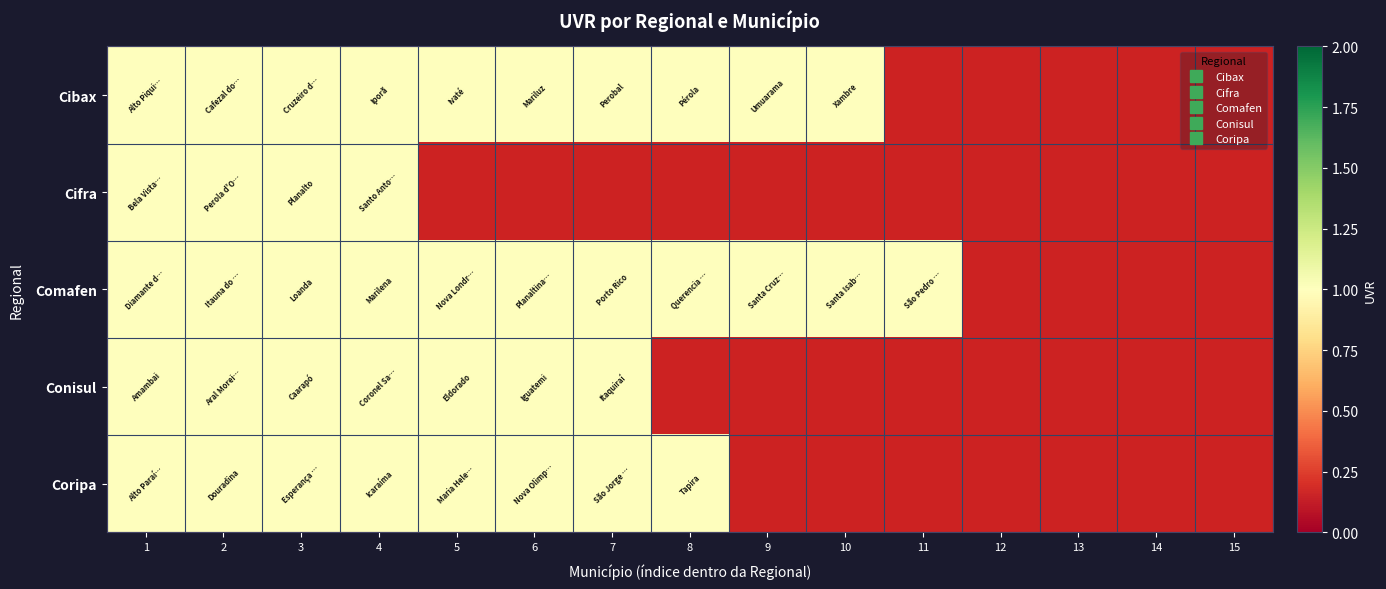

List the series in order of their peak value, highest first.

Cibax, Cifra, Comafen, Conisul, Coripa